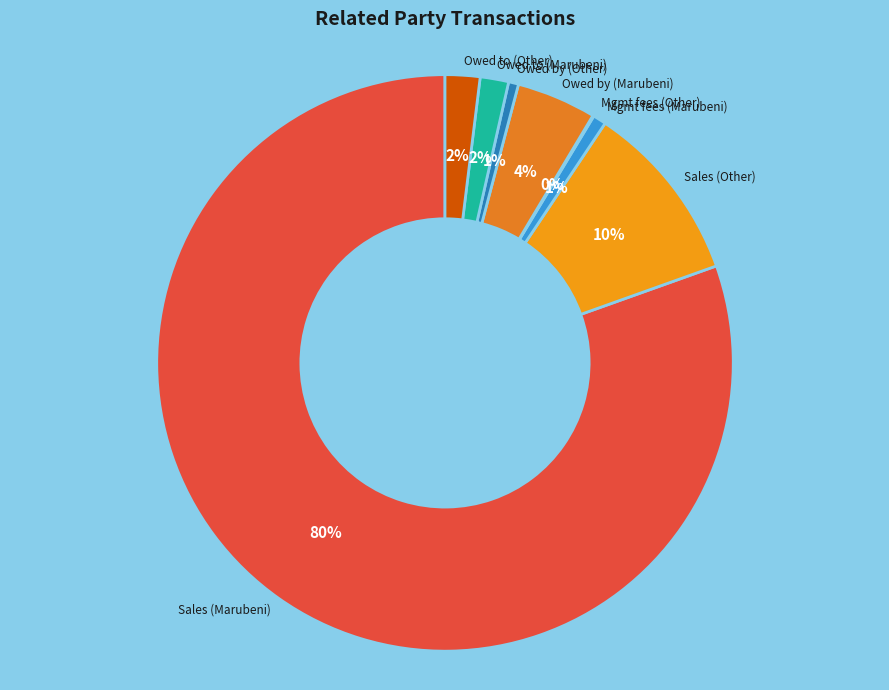

Which category has the smallest portion of the pie?

Management and Service fees (Other)